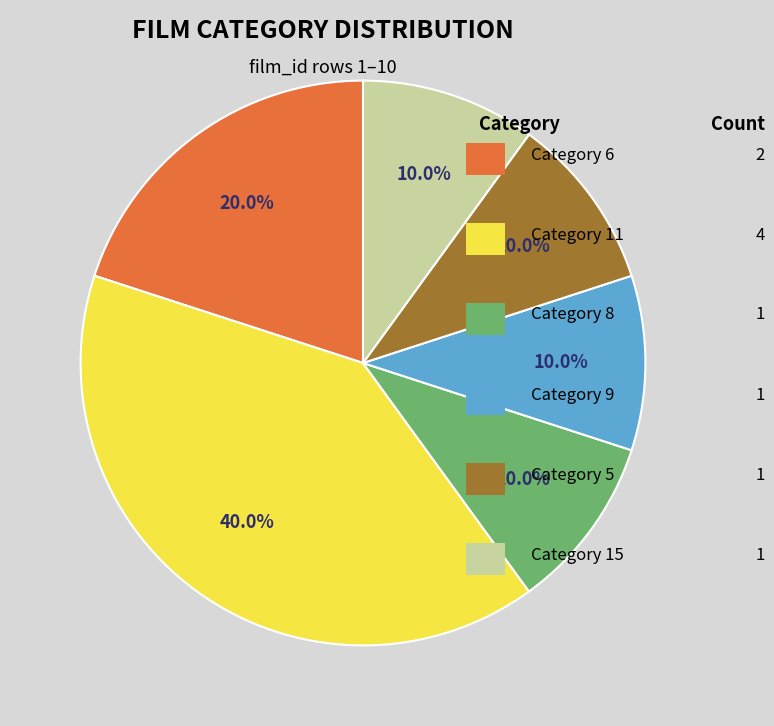

Does any single category account for the majority?

No